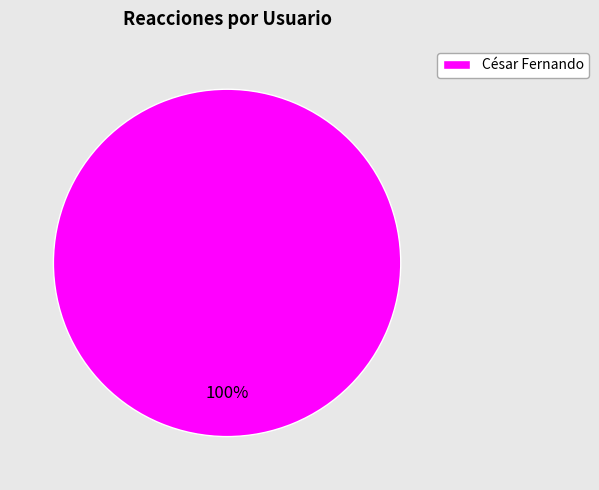

The César Fernando slice represents 94% of the pie. True or false?

False